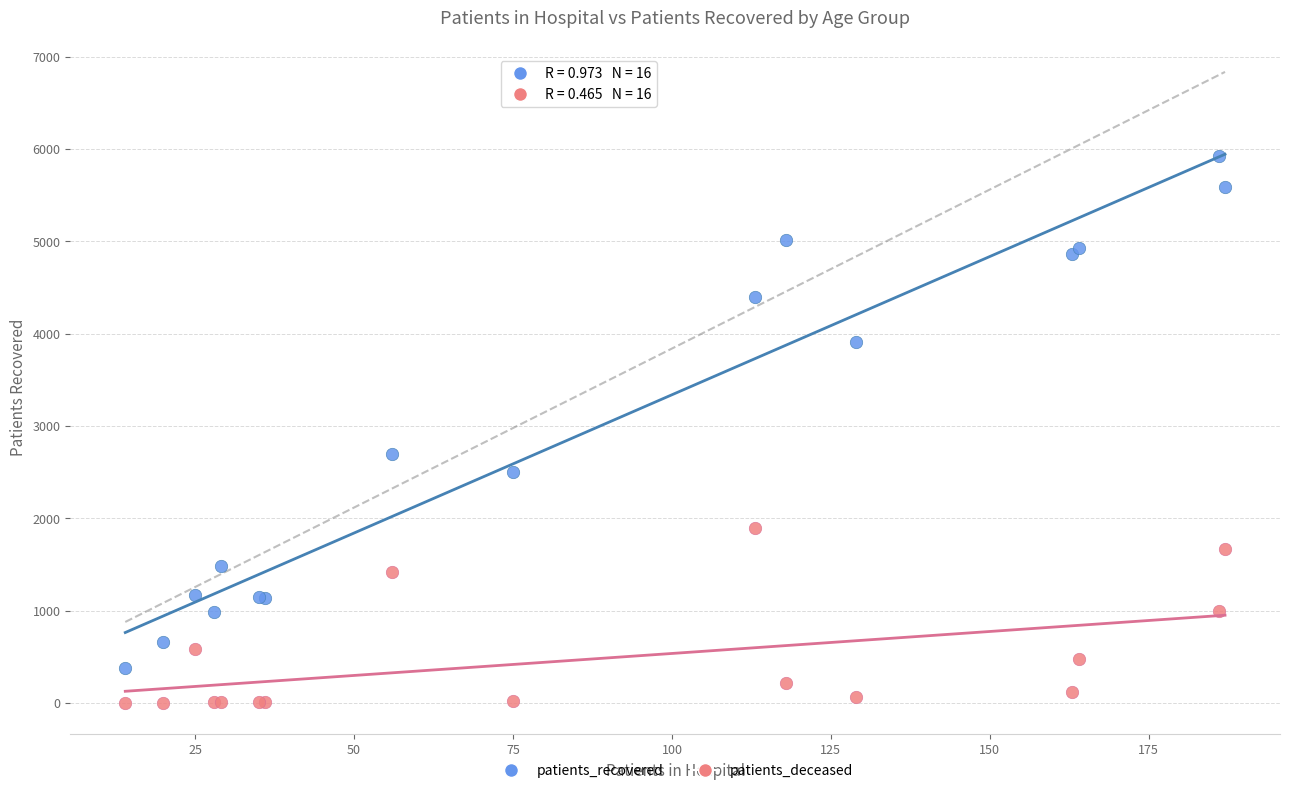

Which series reaches the minimum Y coordinate?

patients_deceased